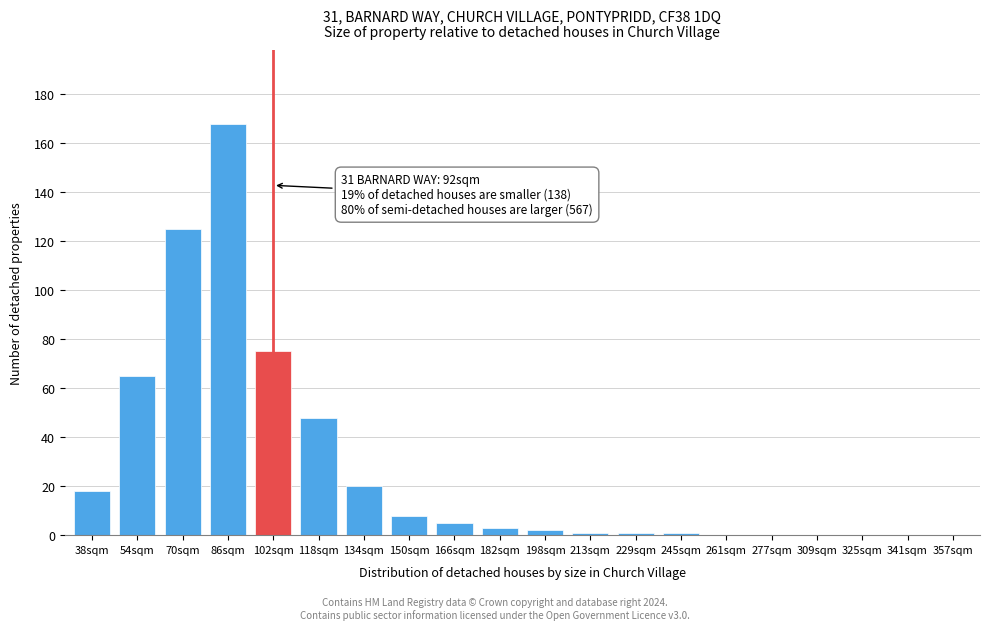

Reading left to right, list all the values displayed in this chart.

38sqm=18	54sqm=65	70sqm=125	86sqm=168	102sqm=75	118sqm=48	134sqm=20	150sqm=8	166sqm=5	182sqm=3	198sqm=2	213sqm=1	229sqm=1	245sqm=1	261sqm=0	277sqm=0	309sqm=0	325sqm=0	341sqm=0	357sqm=0